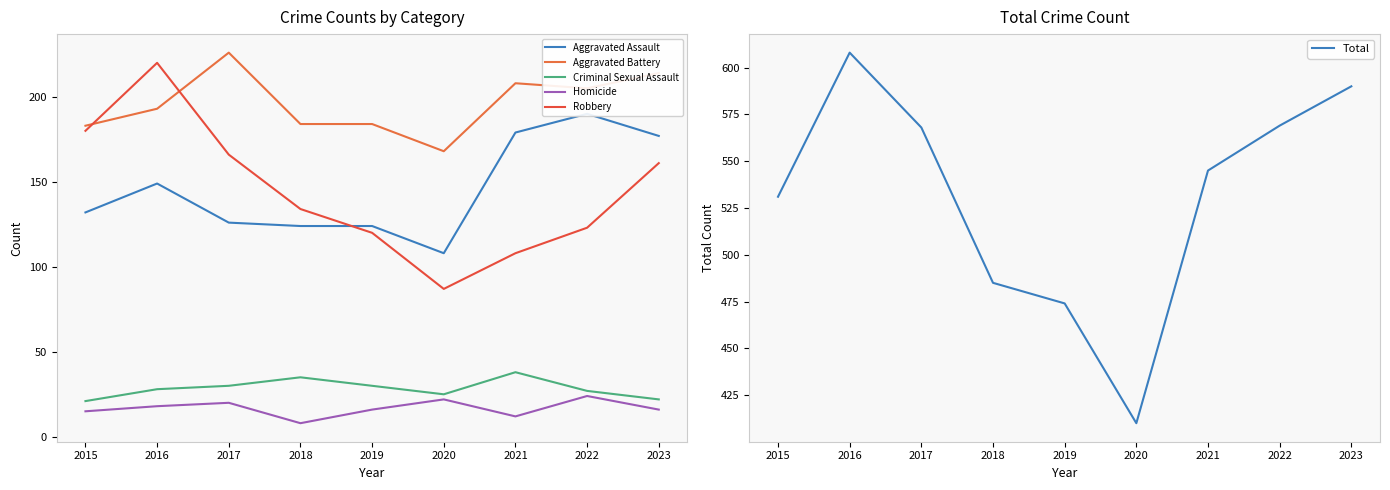

True or false: Criminal Sexual Assault and Robbery intersect in this chart.

False